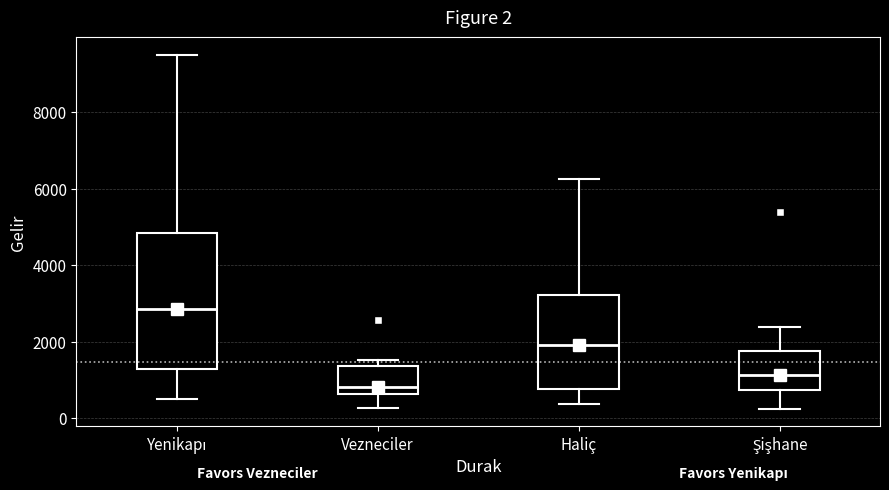

Which box's median line is the highest?

Yenikapı